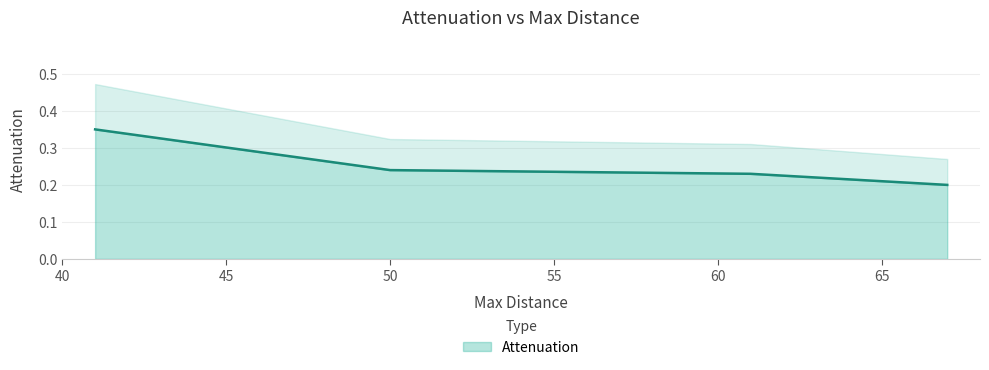

What is the value of the 2nd point from the left?

0.2